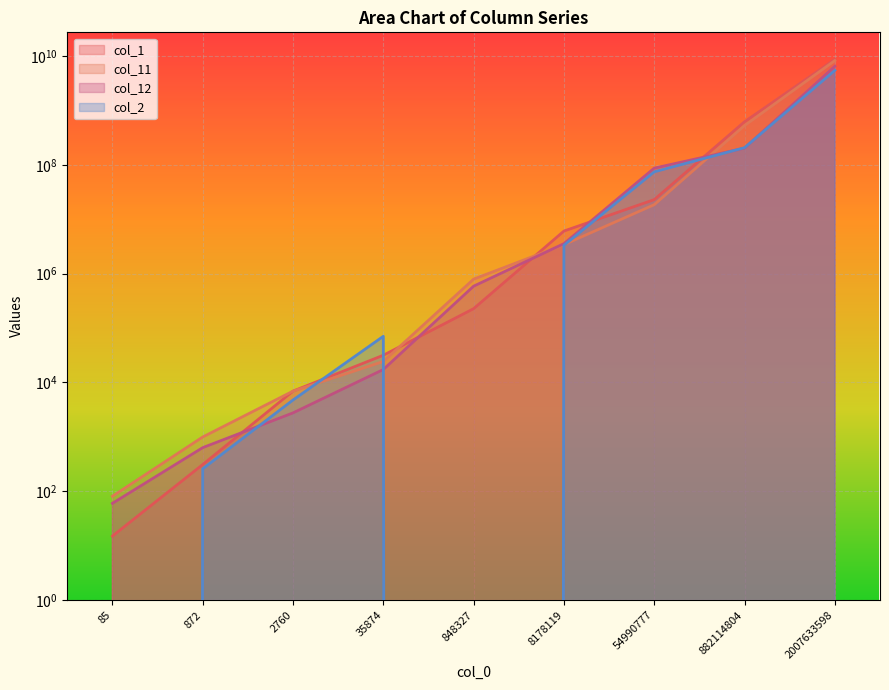

At which category does the chart reach its minimum across all series?

85